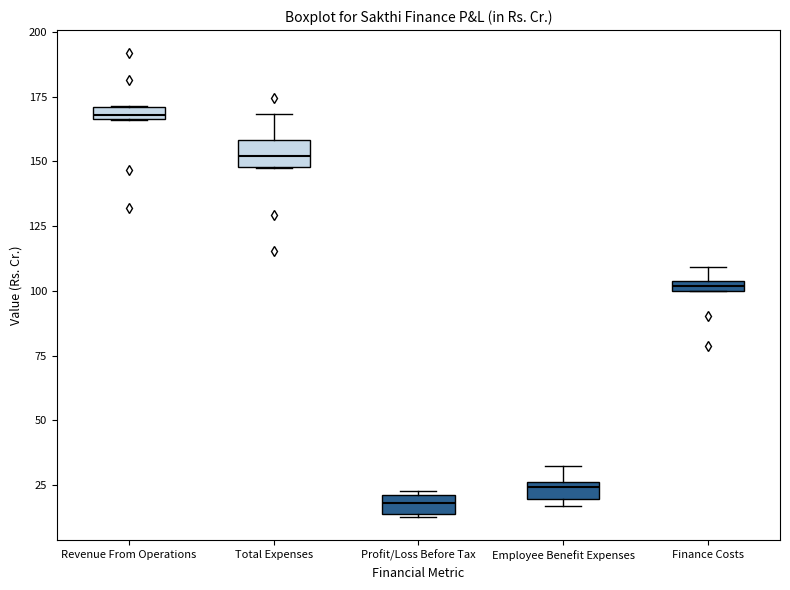

Where is the lower edge of the box for Employee Benefit Expenses on the y-axis? The values are not printed on the chart, so give them approximately, as read against the axis.

20